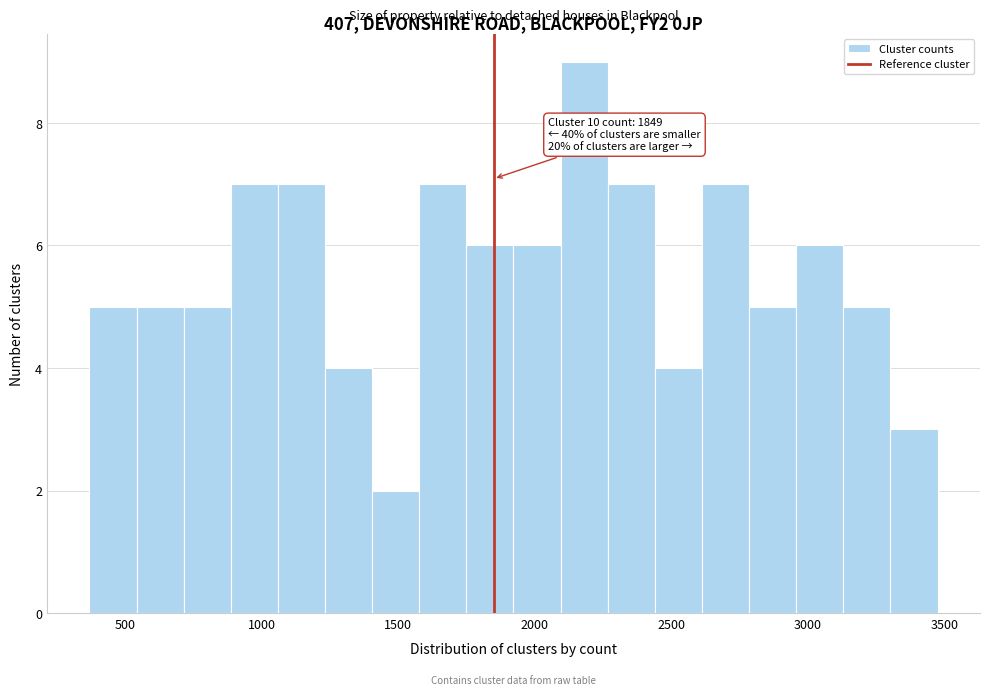

Read against the x-axis, roughly where is the centre of the tallest bar?

2200